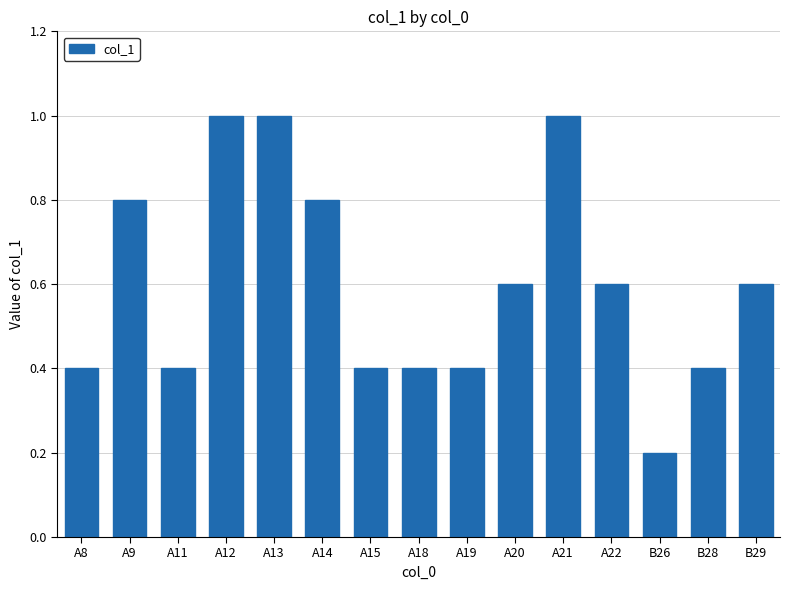

What is the value of the 7th bar from the left?

0.4